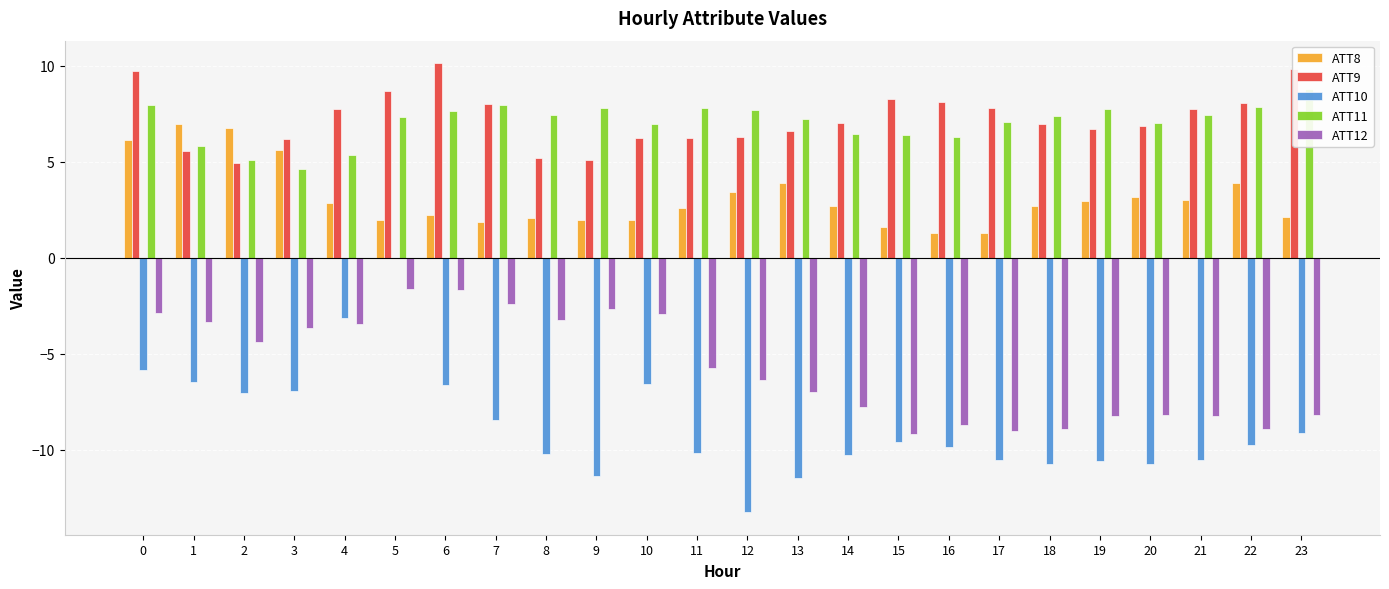

What is the sum of all ATT12 values?

-136.7